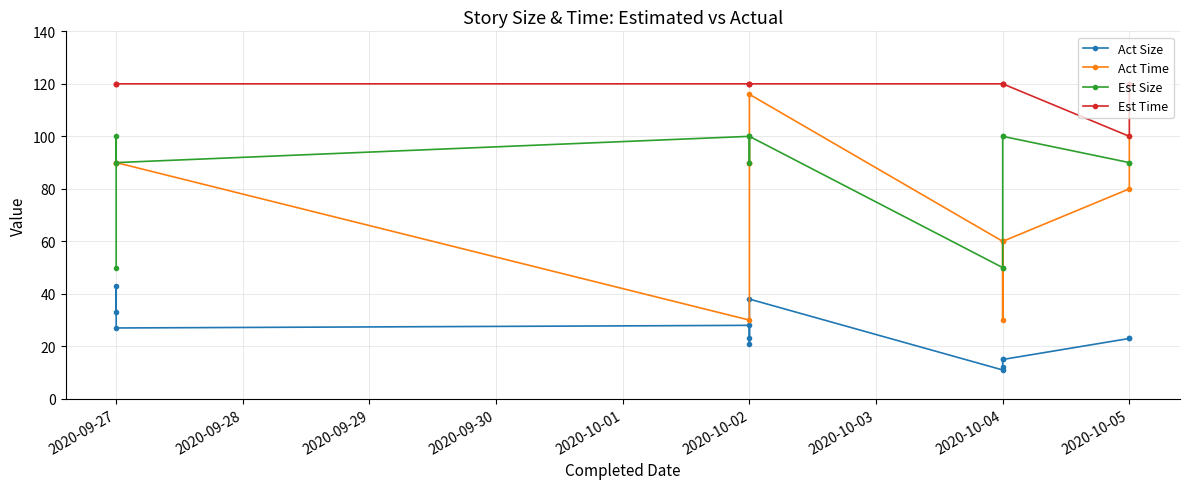

True or false: Act Size and Est Size intersect in this chart.

False